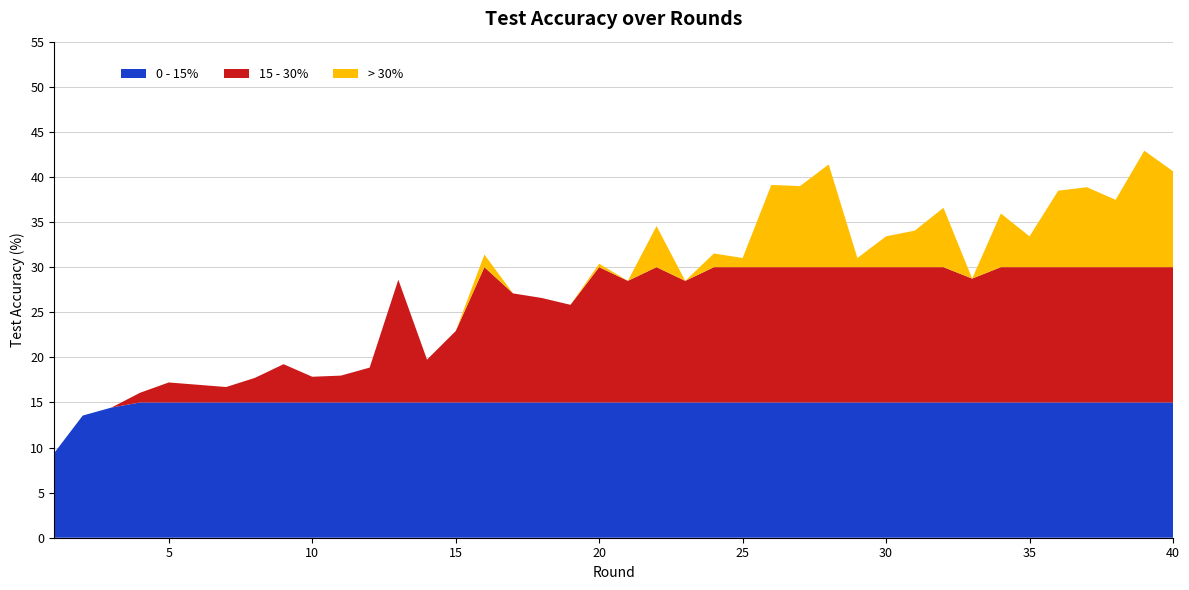

Reading left to right, what are all the values shown in this chart?

9.4	13.5	14.4	16.1	17.2	17.0	16.7	17.7	19.2	17.8	18.0	18.9	28.6	19.7	22.9	31.4	27.1	26.6	25.8	30.4	28.5	34.6	28.5	31.5	31.0	39.1	39.0	41.4	31.0	33.4	34.1	36.6	28.7	35.9	33.4	38.5	38.9	37.5	42.9	40.6